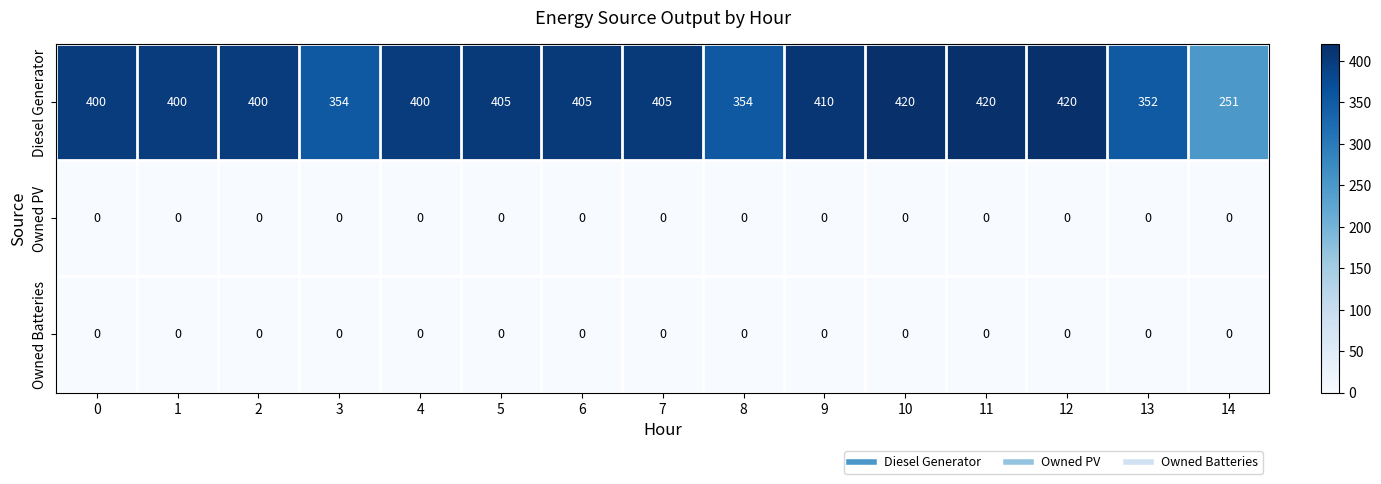

What is the spread (max minus min) of values at 1?

400